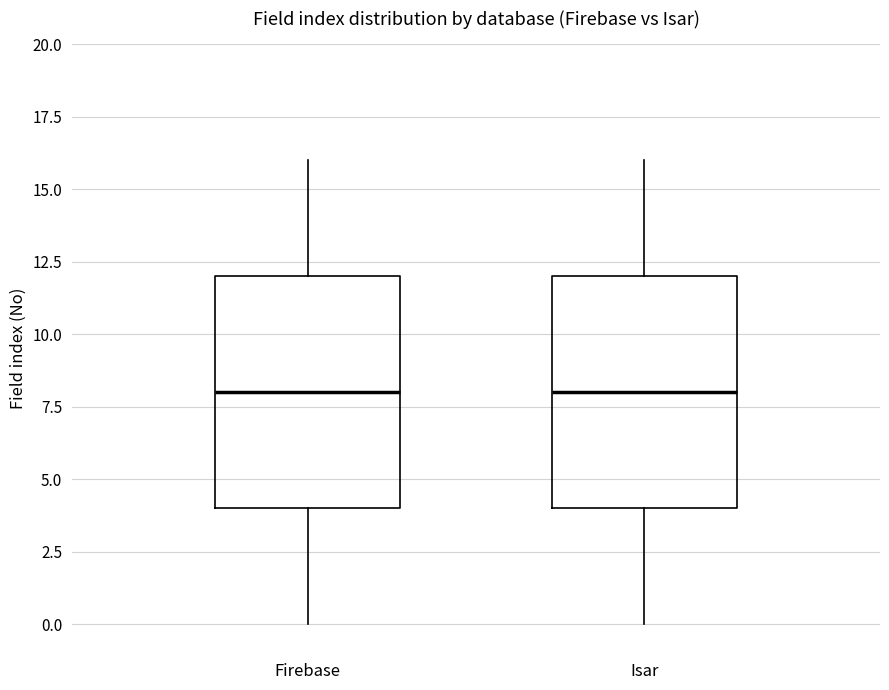

Where does the median line of the box for Firebase sit on the y-axis? The values are not printed on the chart, so give them approximately, as read against the axis.

8